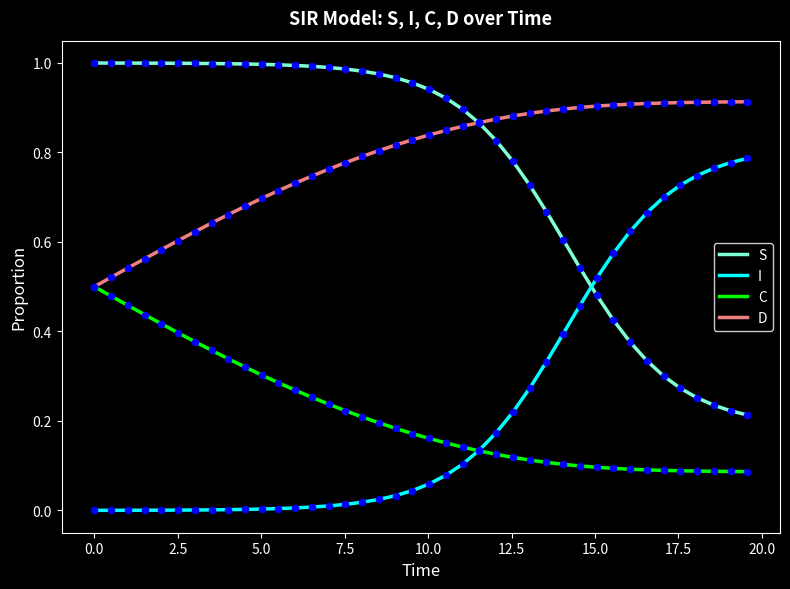

What are all the series names shown in the legend?

S, I, C, D